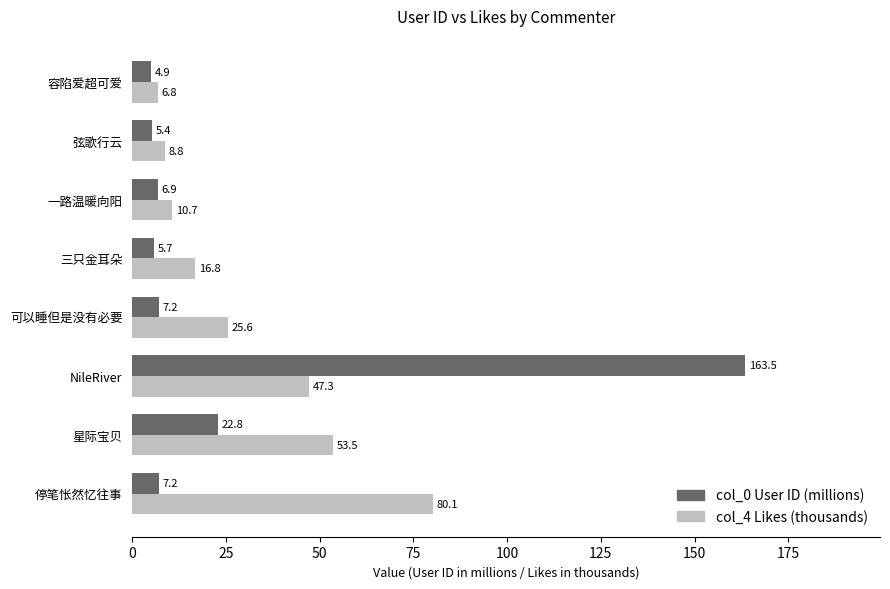

Rank the series by their maximum value, from lowest to highest.

col_4 Likes (thousands), col_0 User ID (millions)